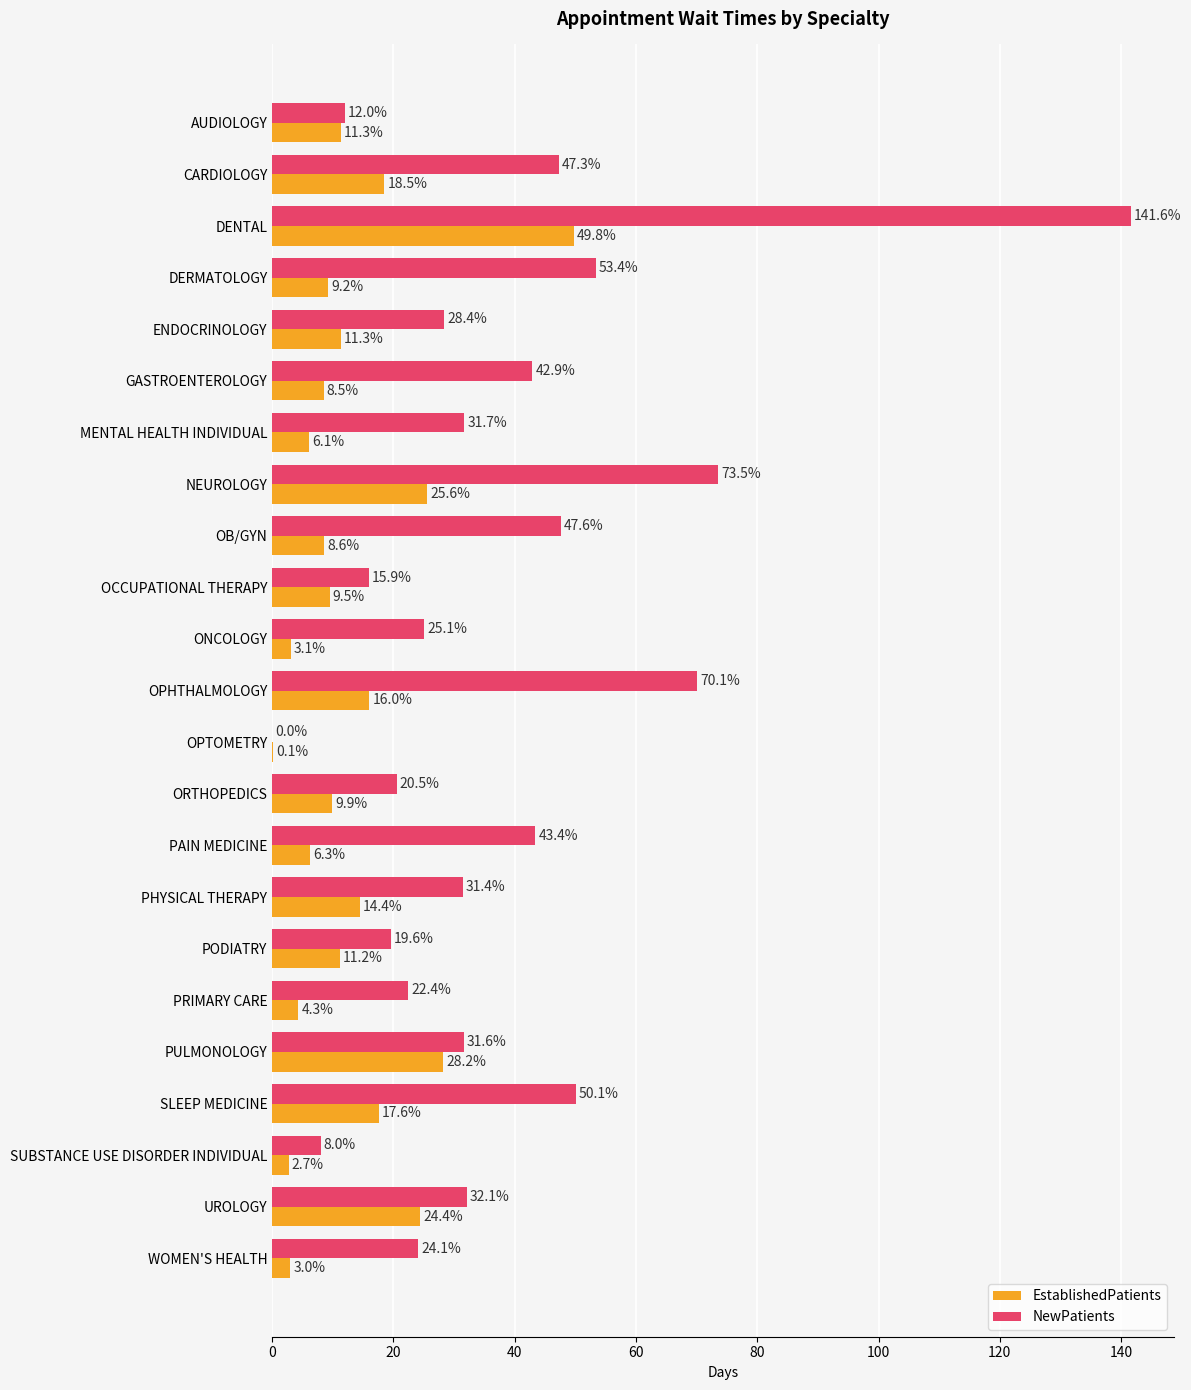

What are all the series names shown in the legend?

EstablishedPatients, NewPatients